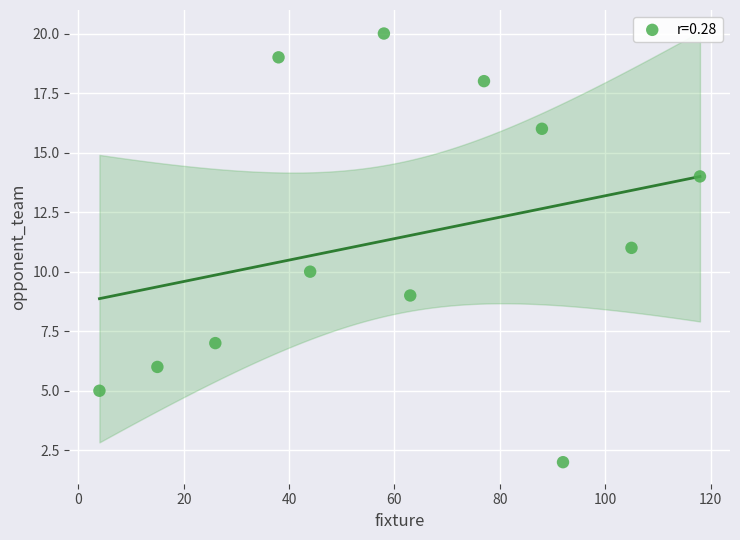

What is the average X value?

61